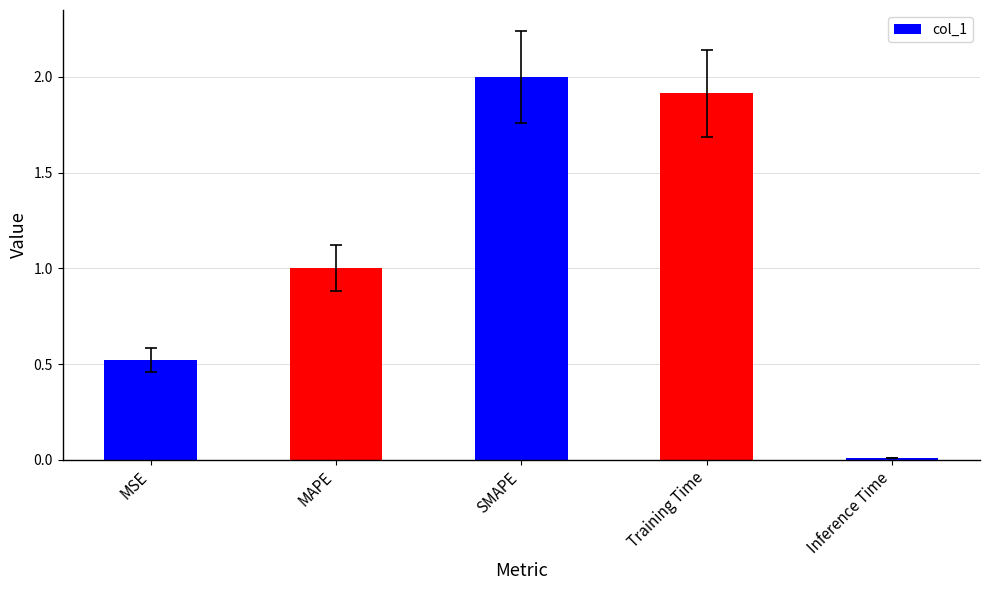

What is the change in value from SMAPE to Training Time?

-0.1